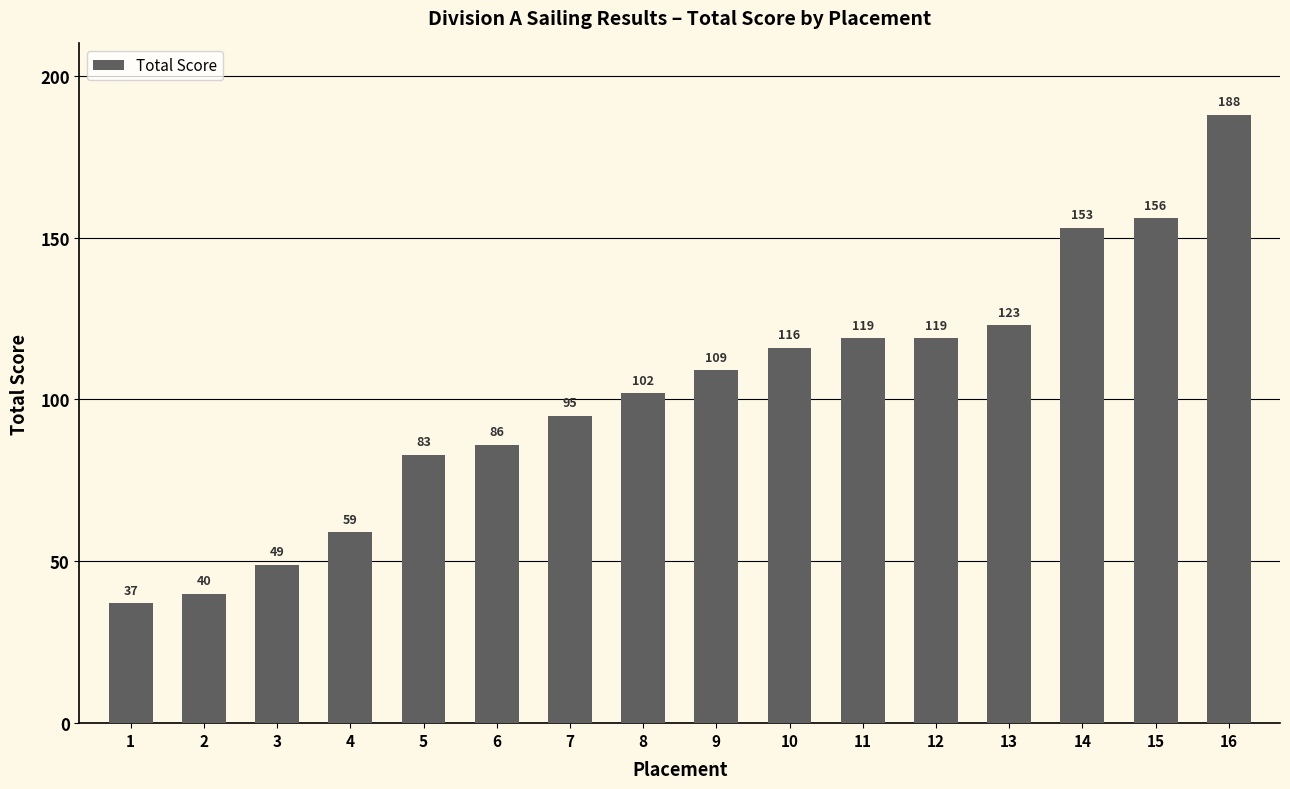

Reading right to left, what are all the values shown in this chart?

188	156	153	123	119	119	116	109	102	95	86	83	59	49	40	37